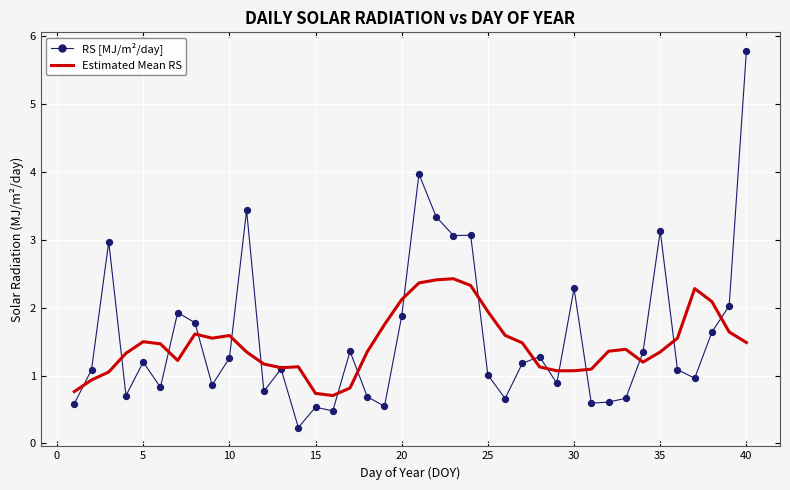

List the series in order of their peak value, lowest first.

Estimated Mean RS, RS [MJ/m²/day]